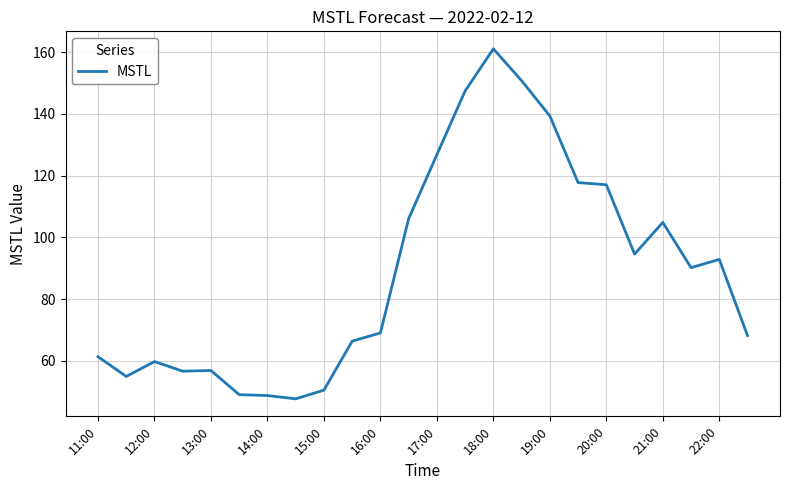

What is the average value?

89.0